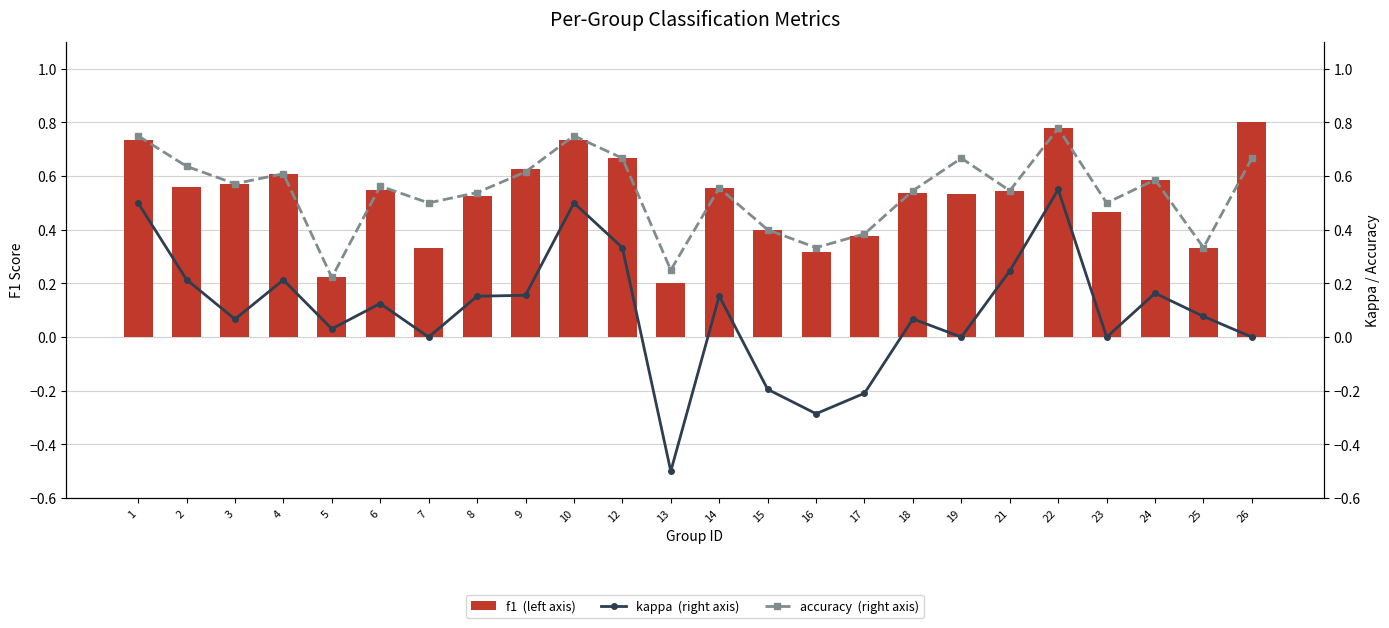

What is the lowest value of the accuracy  (right axis) series?

0.2